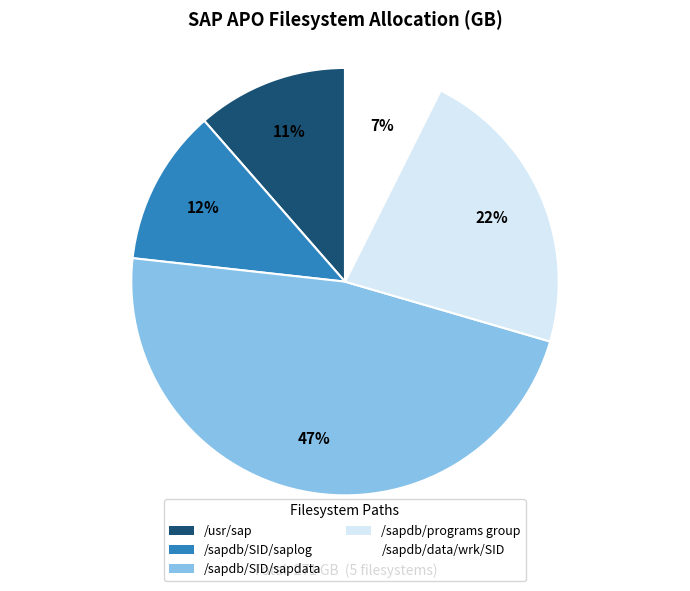

How many slices are in this pie chart?

5